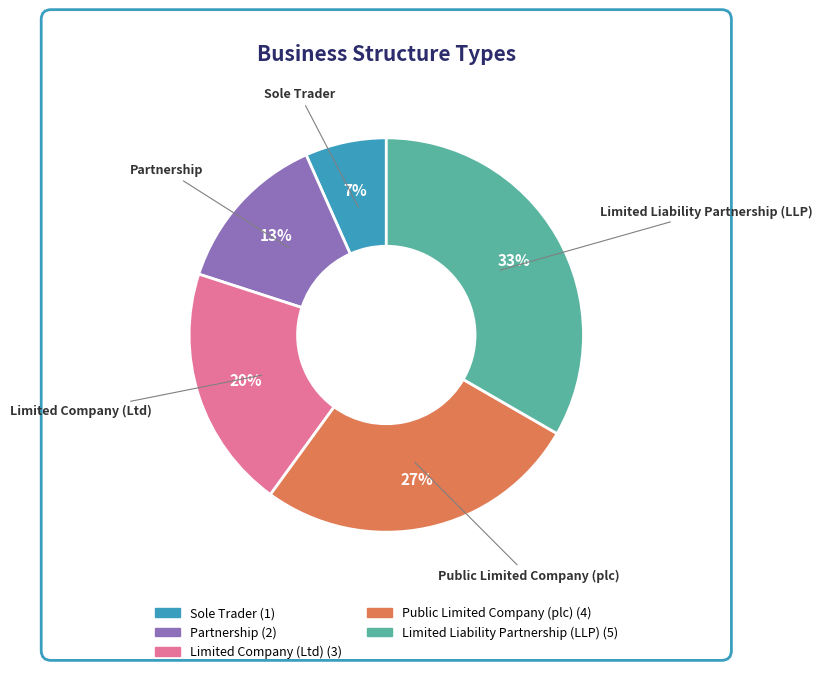

Count the number of slices in the pie.

5